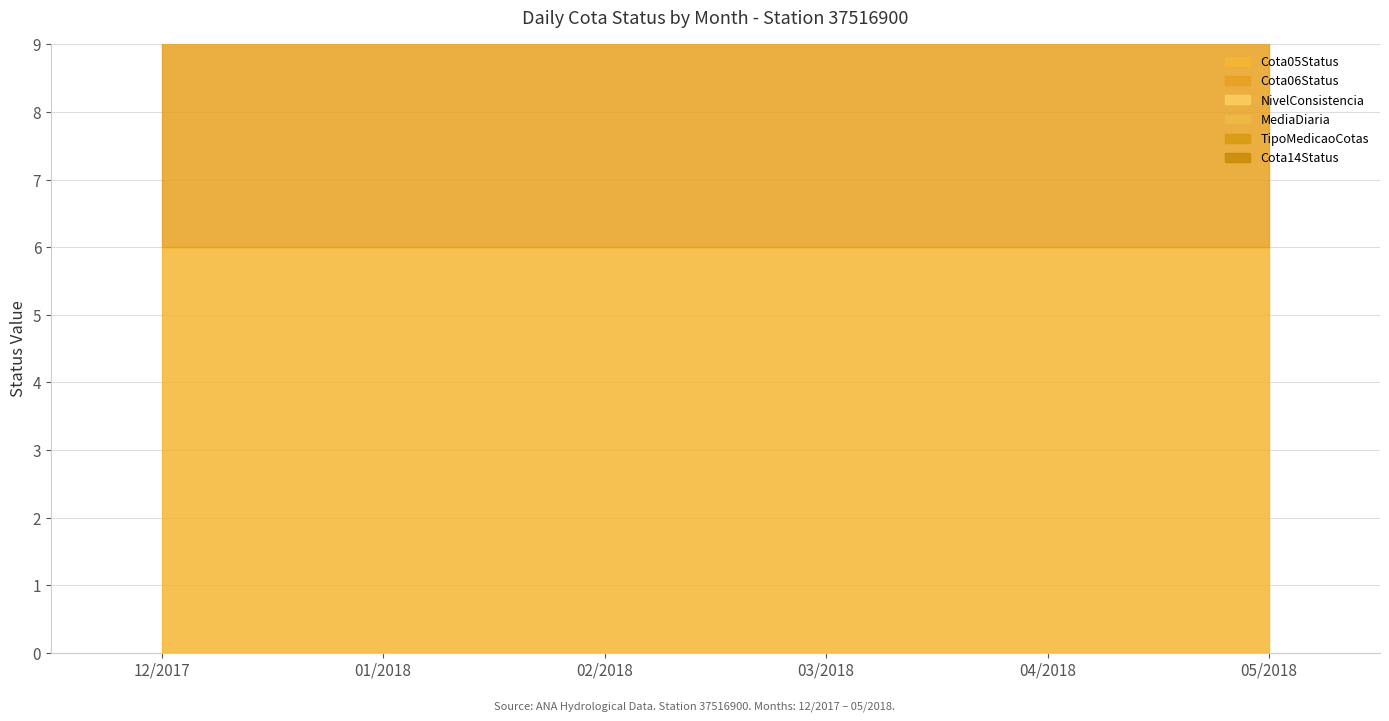

True or false: NivelConsistencia and Cota05Status cross at least once.

False